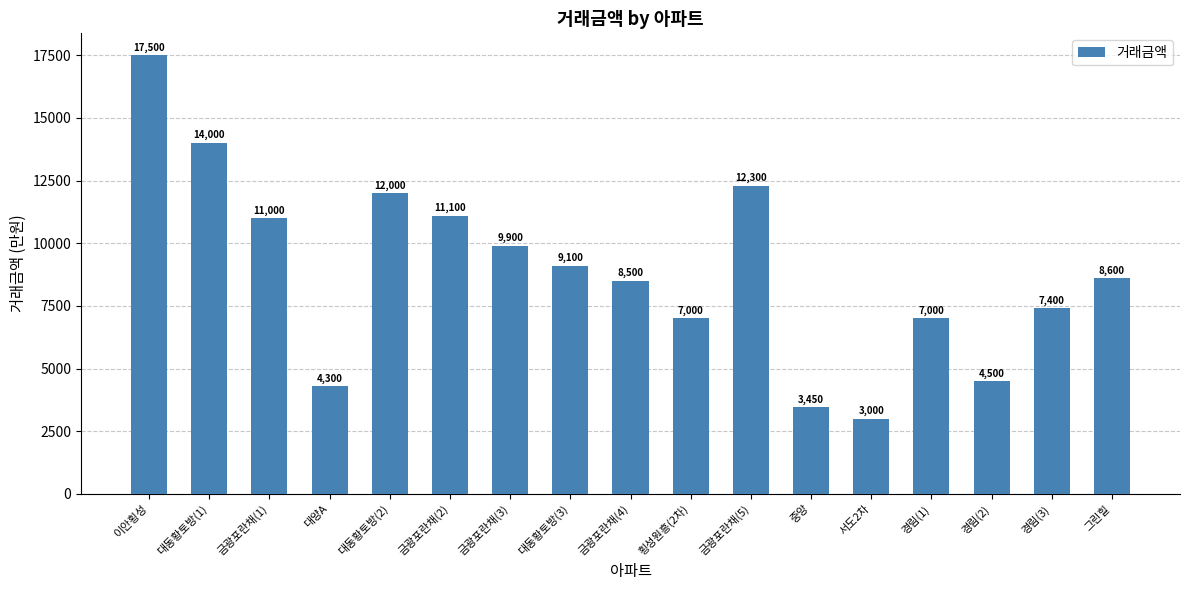

What is the label of the 2nd bar from the right?

경림(3)